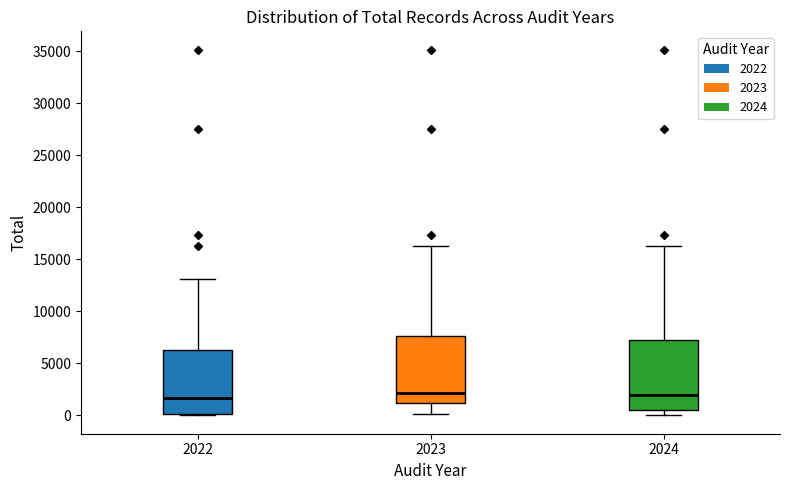

Reading left to right, read every box against the y-axis: the position of its median line, the range the box covers, and the ends of its whiskers. The values are not printed on the chart, so give them approximately, as read against the axis.

2022: median 1500, box 0 to 6500, whiskers 0 to 13000
2023: median 2000, box 1000 to 7500, whiskers 0 to 16500
2024: median 2000, box 500 to 7500, whiskers 0 to 16500